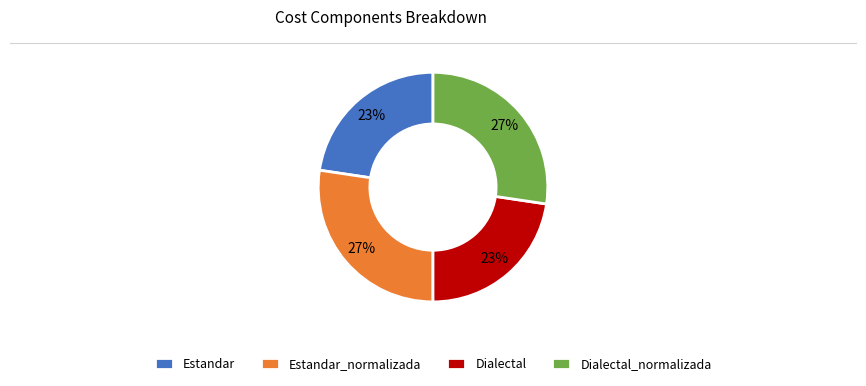

Does Dialectal_normalizada account for over 50% of the chart?

No